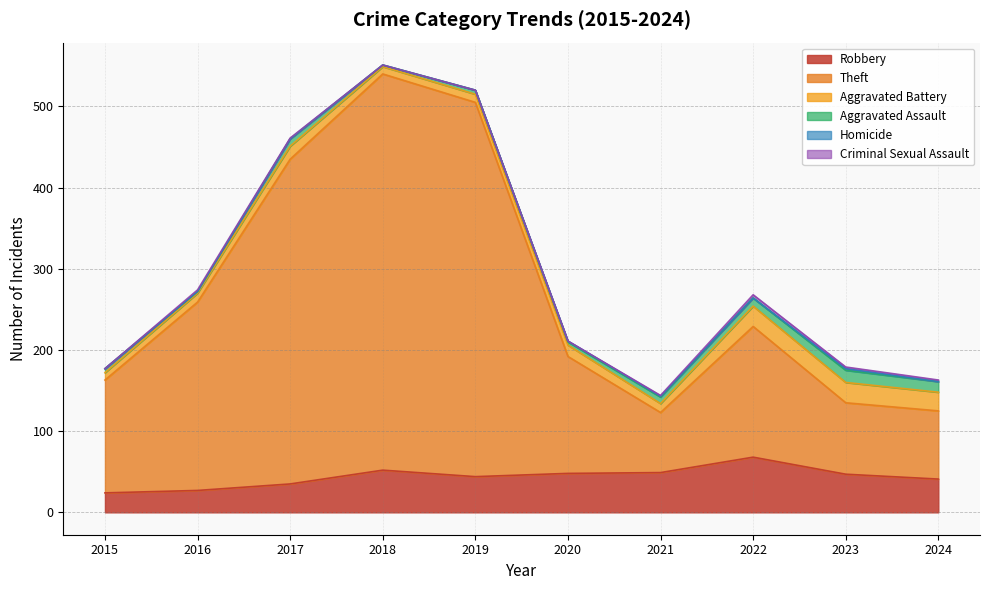

Reading left to right, what are all the values shown in this chart?

Robbery: 2015=24	2016=27	2017=35	2018=52	2019=44	2020=48	2021=49	2022=68	2023=47	2024=41
Theft: 2015=139	2016=232	2017=400	2018=488	2019=461	2020=144	2021=74	2022=161	2023=88	2024=84
Aggravated Battery: 2015=9	2016=11	2017=16	2018=9	2019=10	2020=14	2021=11	2022=25	2023=25	2024=23
Aggravated Assault: 2015=5	2016=2	2017=9	2018=2	2019=5	2020=4	2021=8	2022=10	2023=15	2024=13
Homicide: 2015=0	2016=0	2017=0	2018=0	2019=0	2020=1	2021=1	2022=0	2023=2	2024=0
Criminal Sexual Assault: 2015=0	2016=2	2017=1	2018=0	2019=0	2020=0	2021=1	2022=4	2023=2	2024=2